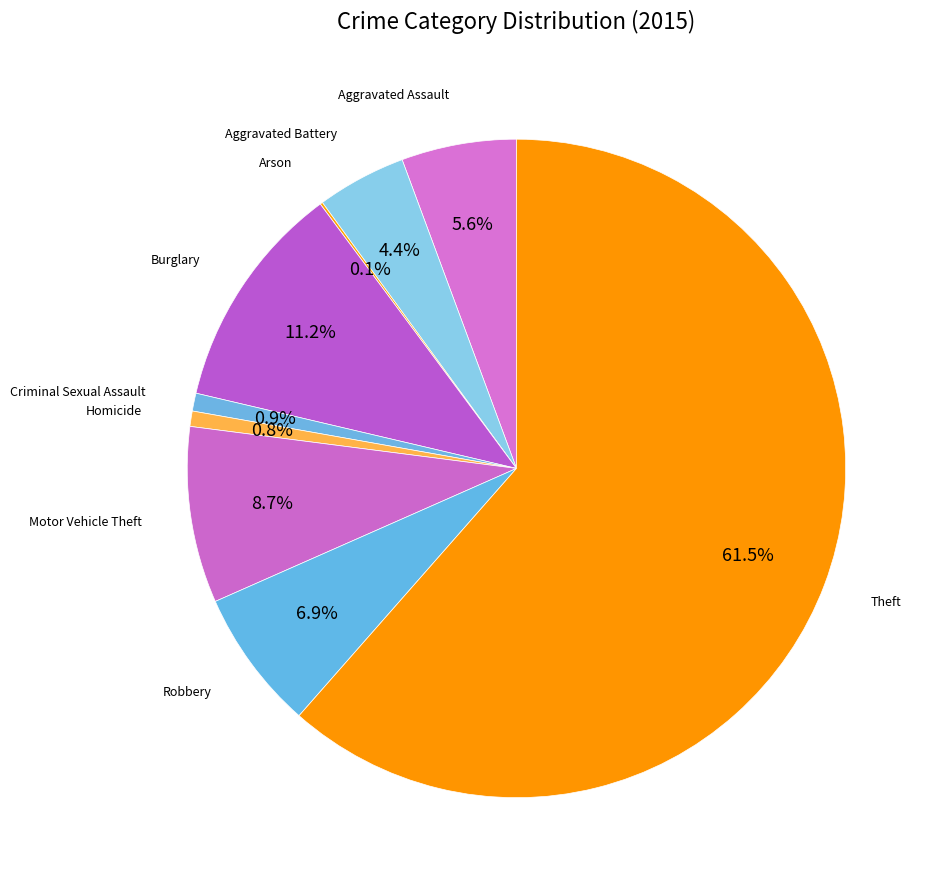

Is there a majority slice in this chart?

Yes